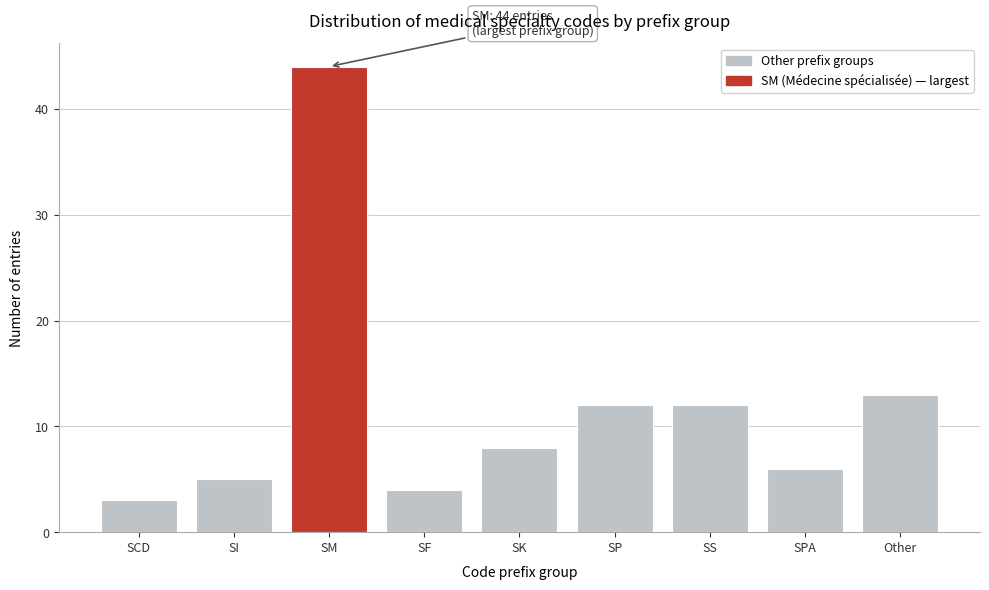

Reading right to left, list all the values displayed in this chart.

Other=13	SPA=6	SS=12	SP=12	SK=8	SF=4	SM=44	SI=5	SCD=3